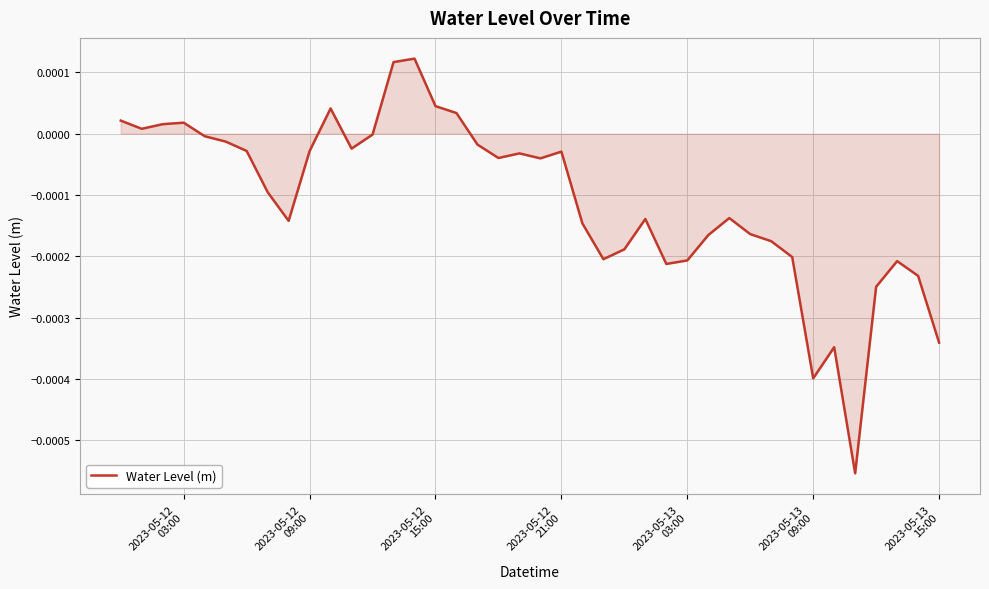

How many lines are shown in the chart?

1